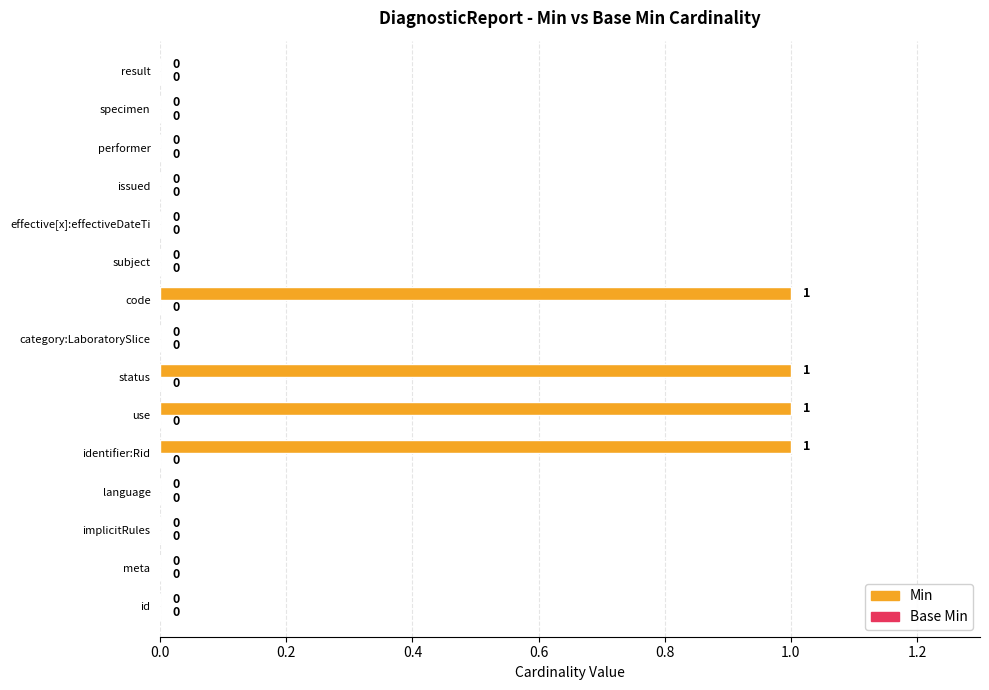

The chart shows a value of 1 at language. True or false?

False